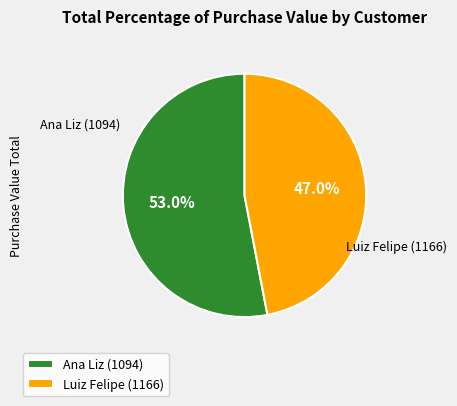

To the nearest percent, what is the difference between the largest and smallest slice percentages?

6%